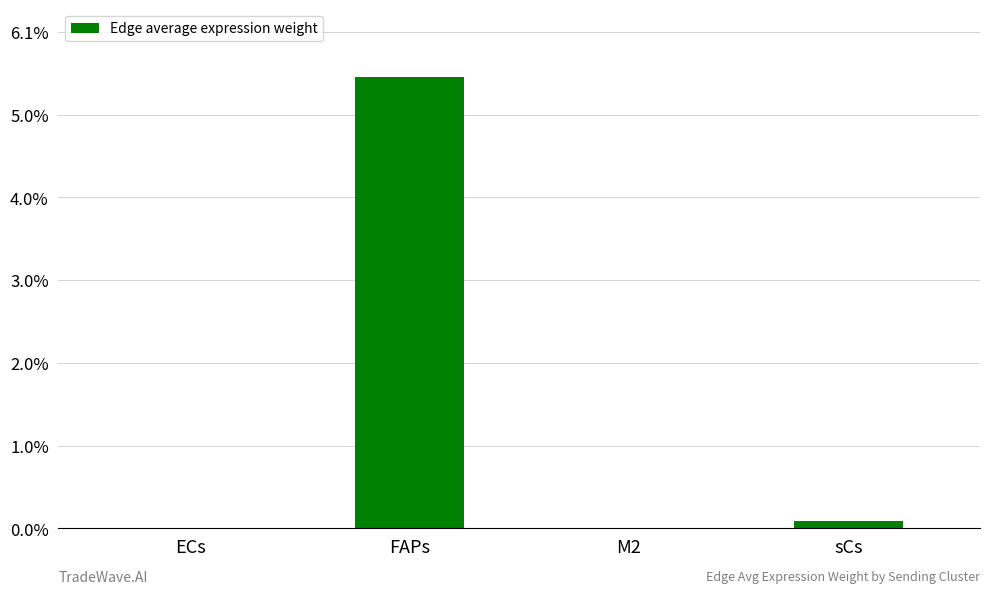

What is the difference between the maximum and second lowest values?

179965.2